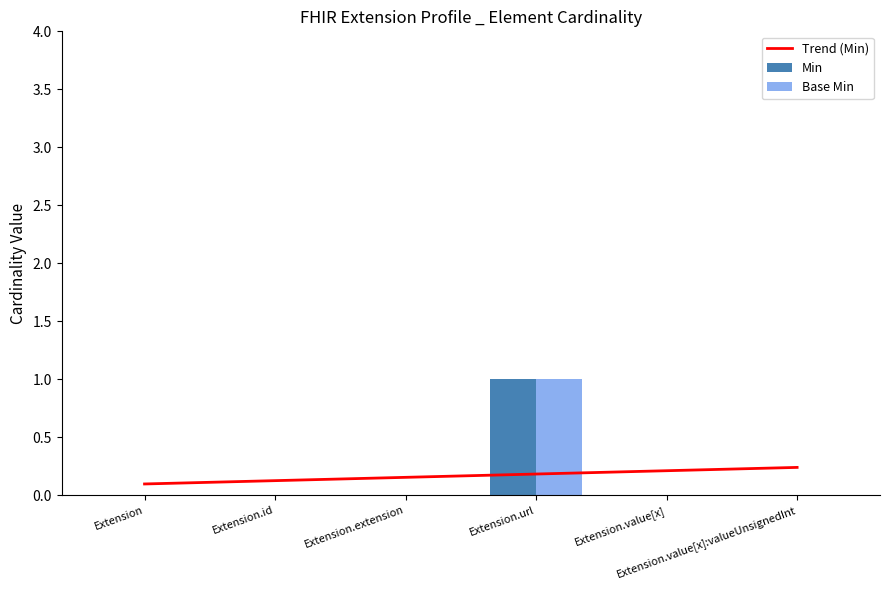

Which category has the lowest value in the Base Min series?

Extension